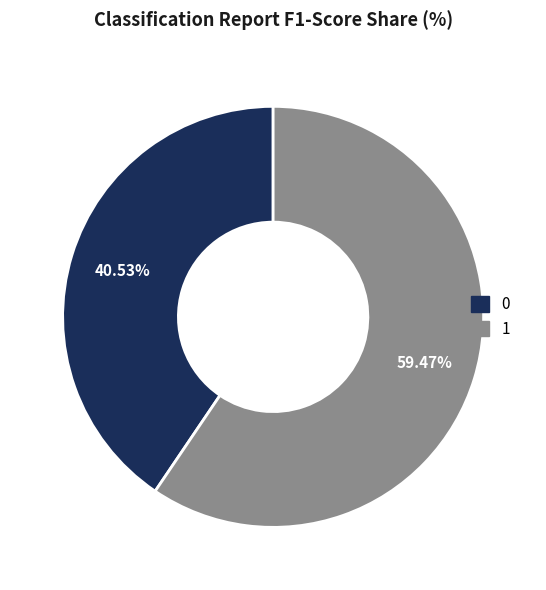

Is the sum of 0 and 1 greater than half?

Yes